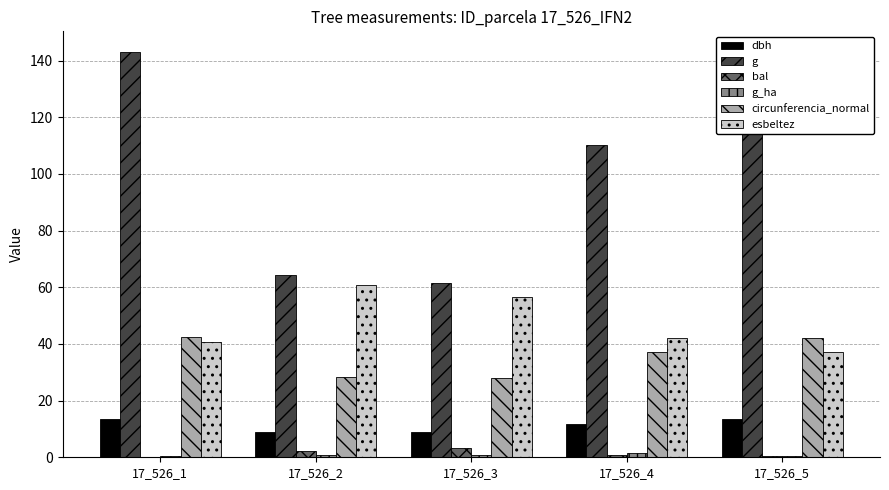

What is the sum of all esbeltez values?

237.5